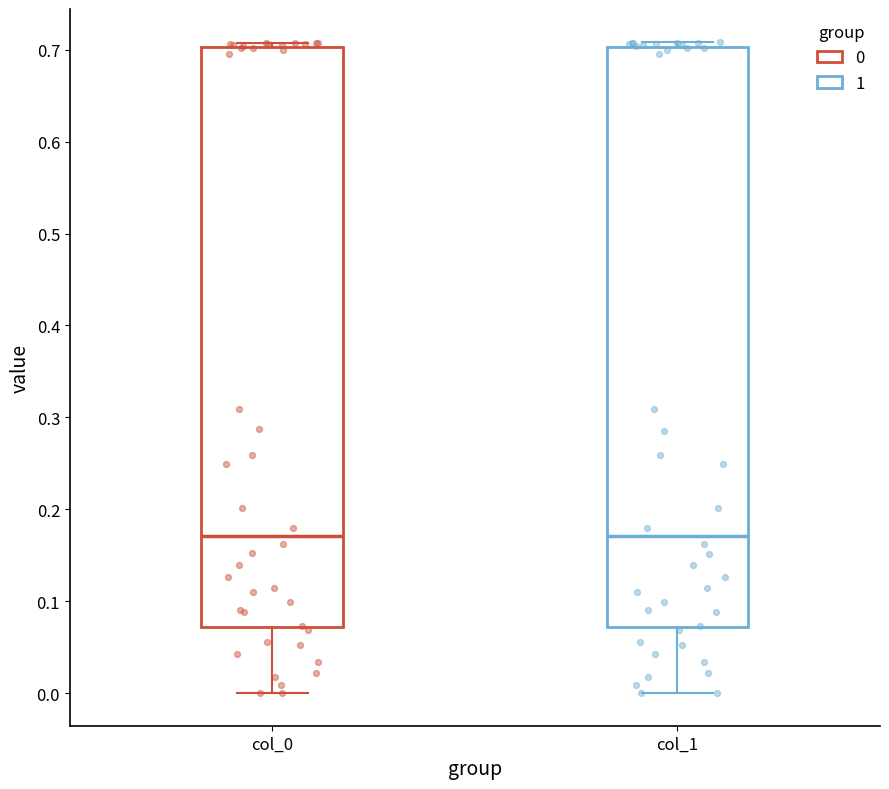

Reading left to right, read every box against the y-axis: the position of its median line, the range the box covers, and the ends of its whiskers. The values are not printed on the chart, so give them approximately, as read against the axis.

col_0: median 0.17, box 0.07 to 0.70, whiskers 0.00 to 0.71
col_1: median 0.17, box 0.07 to 0.70, whiskers 0.00 to 0.71